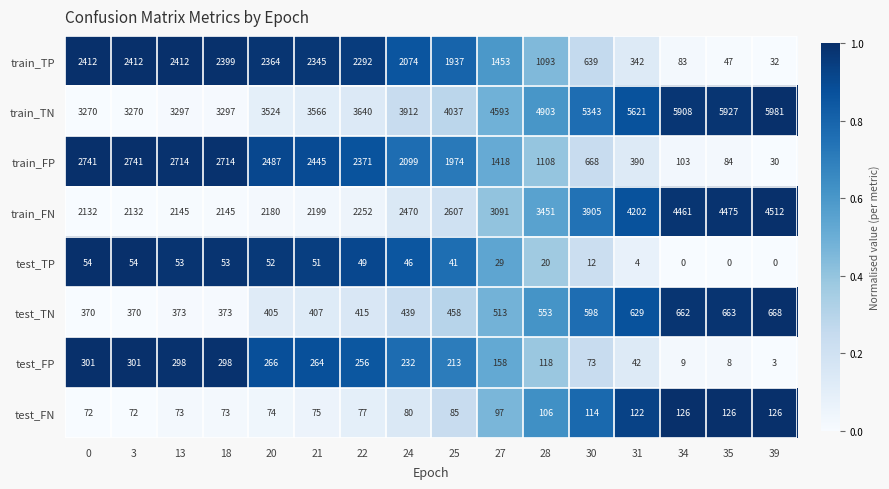

What is the difference between the test_FN values at 21 and 24?

5